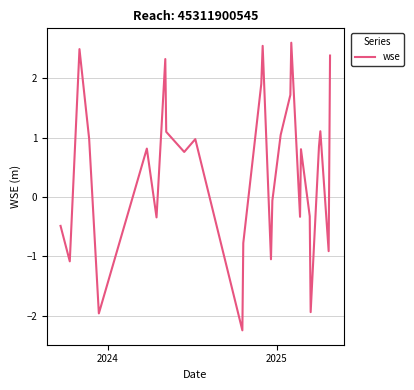

What is the difference between the maximum and minimum values?

4.8